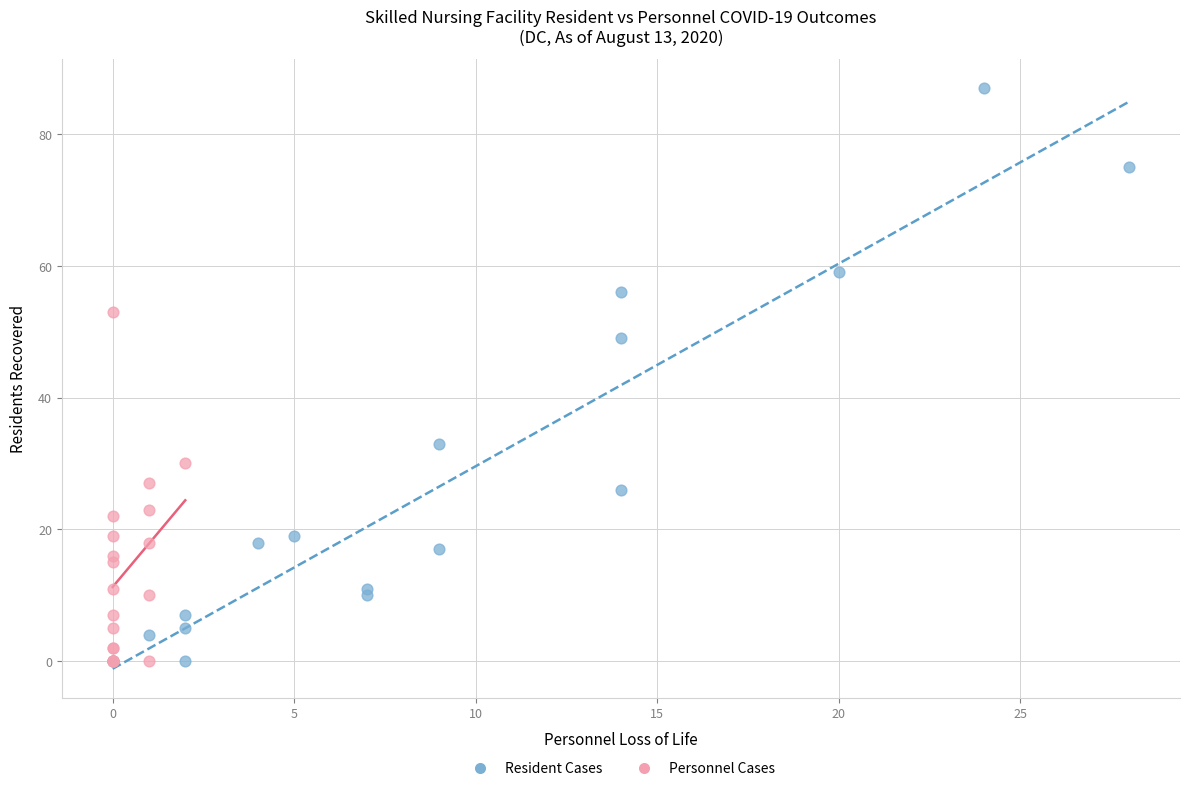

Which series has the largest Y range (max minus min)?

Resident Cases